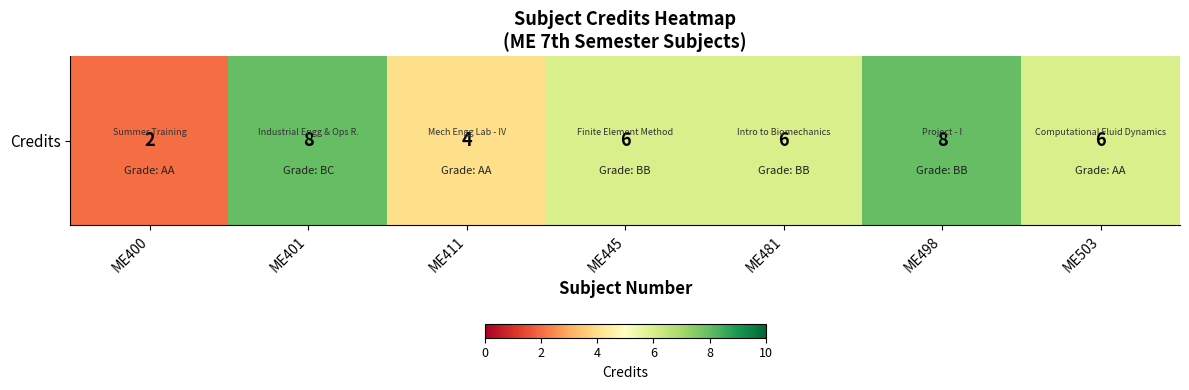

Read the value at ME498.

8